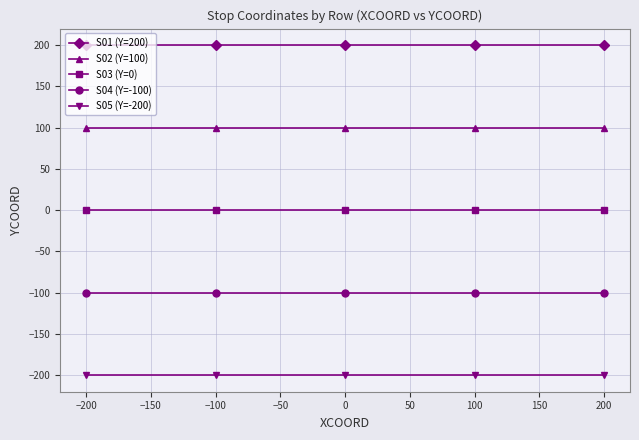

True or false: S03 (Y=0) and S01 (Y=200) cross at least once.

False